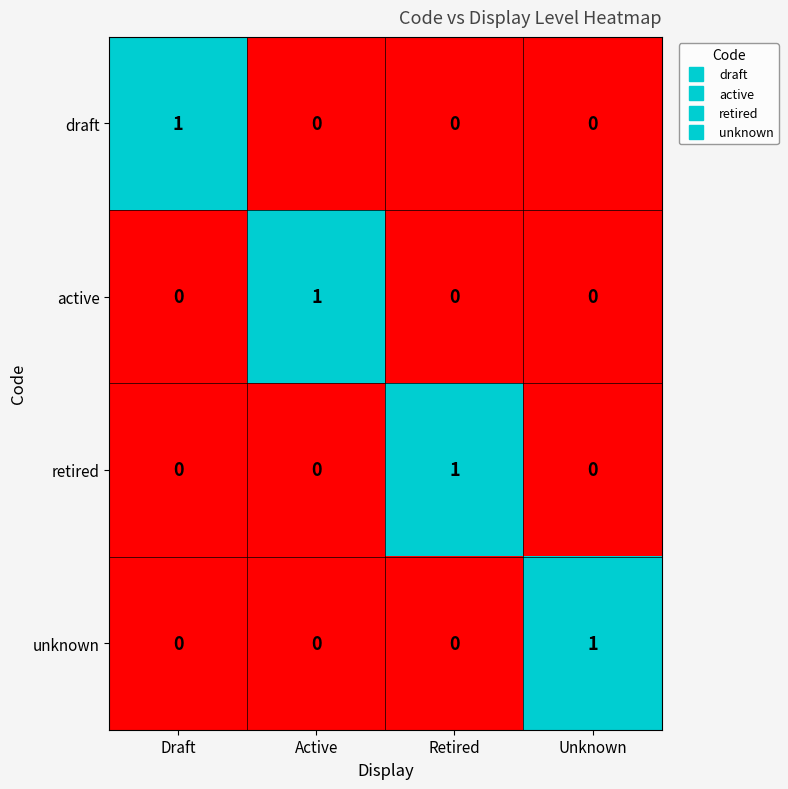

Reading right to left, list all the values displayed in this chart.

draft: Unknown=0	Retired=0	Active=0	Draft=1
active: Unknown=0	Retired=0	Active=1	Draft=0
retired: Unknown=0	Retired=1	Active=0	Draft=0
unknown: Unknown=1	Retired=0	Active=0	Draft=0